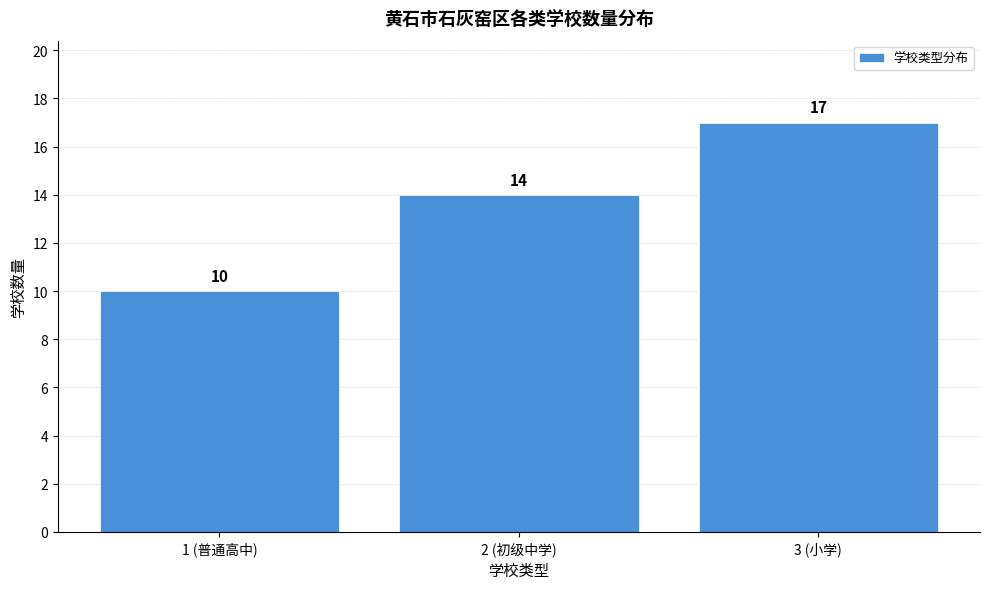

Reading left to right, transcribe all the data shown in this chart.

10	14	17